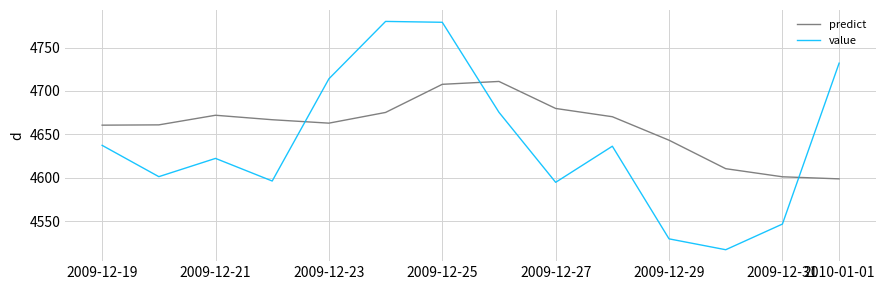

What are all the series names shown in the legend?

predict, value